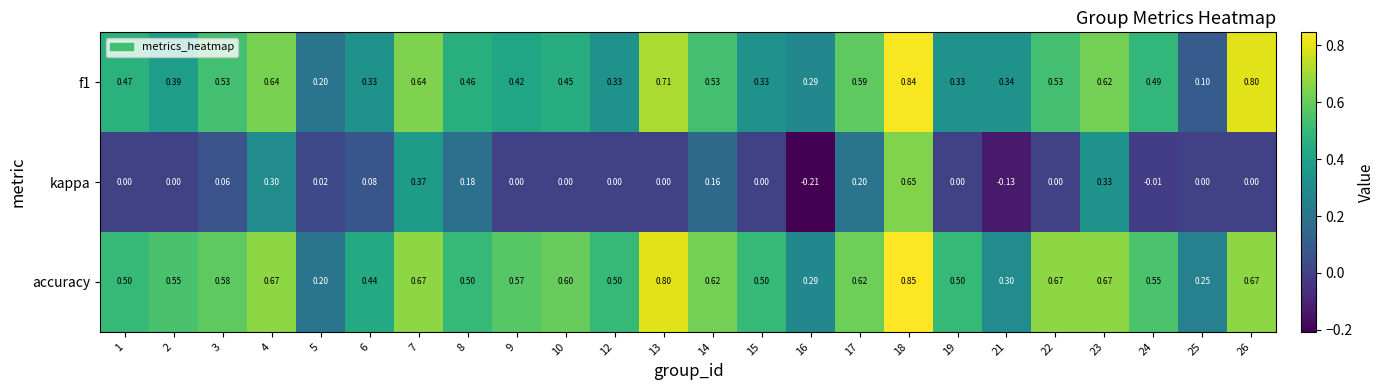

Which category has the highest value across all series?

18